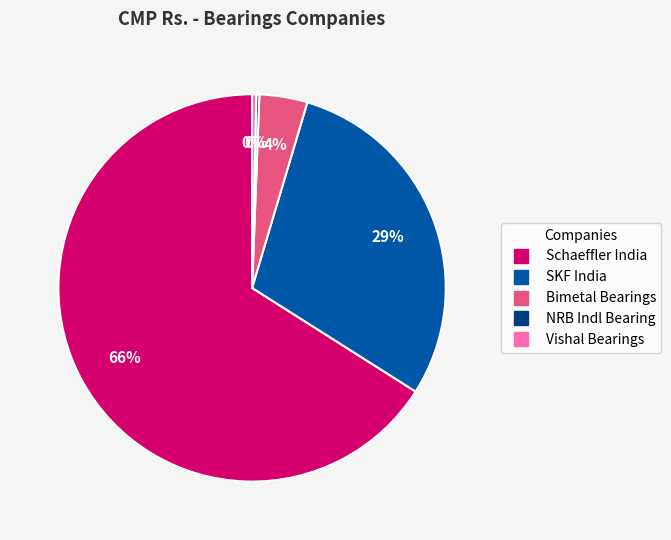

The SKF India slice represents 15% of the pie. True or false?

False